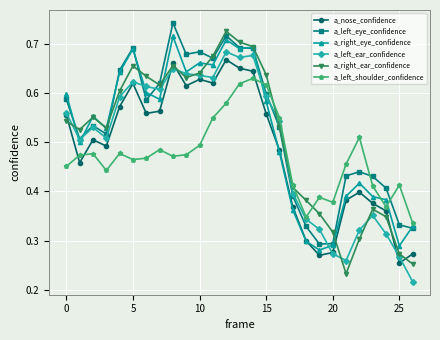

Count the a_left_eye_confidence values in the range 0 to 1.

27